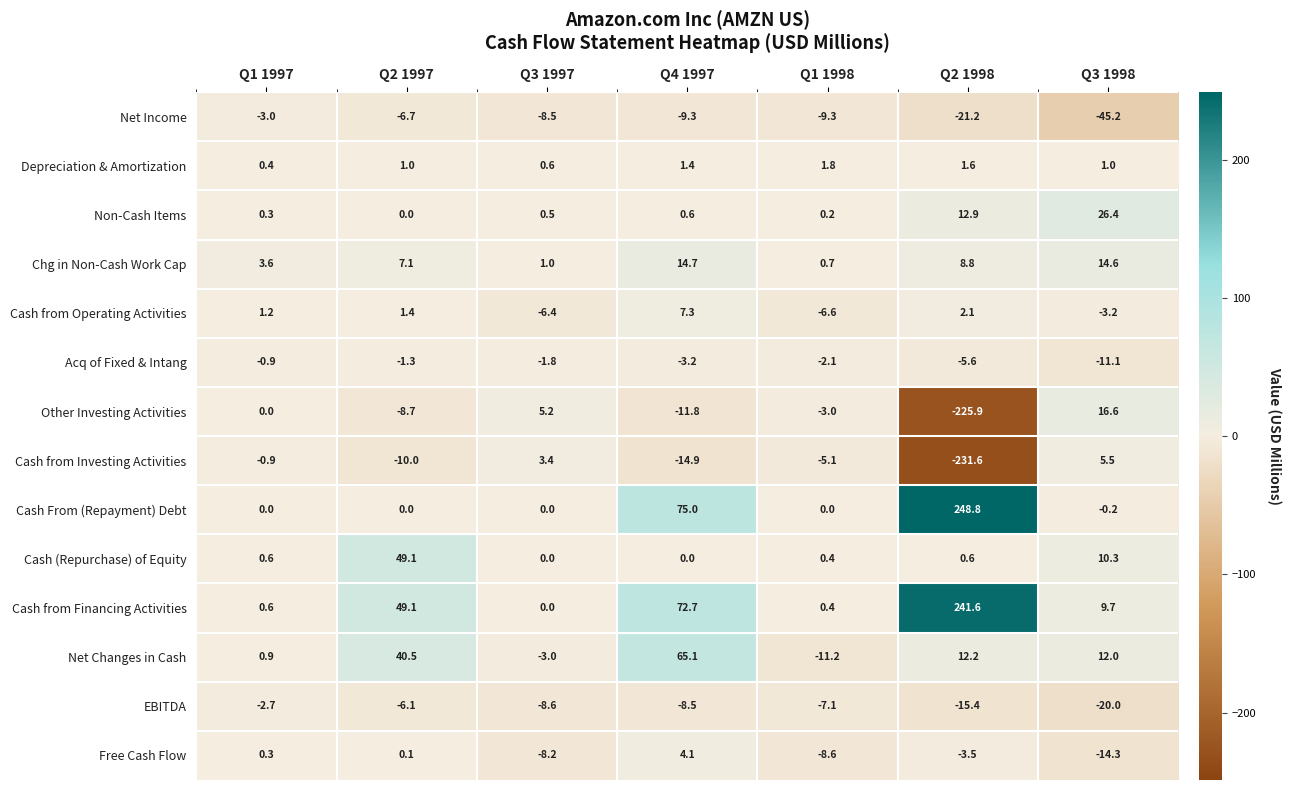

What is the maximum value shown in the chart?

248.8